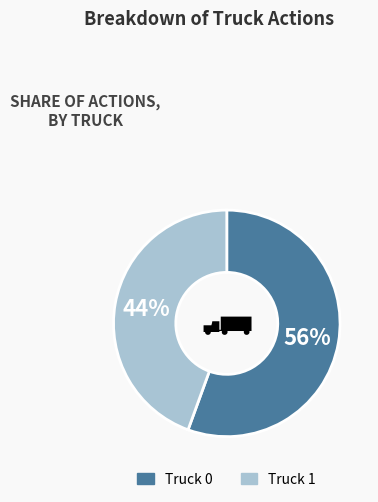

True or false: Truck 1 accounts for 44% of the total.

True